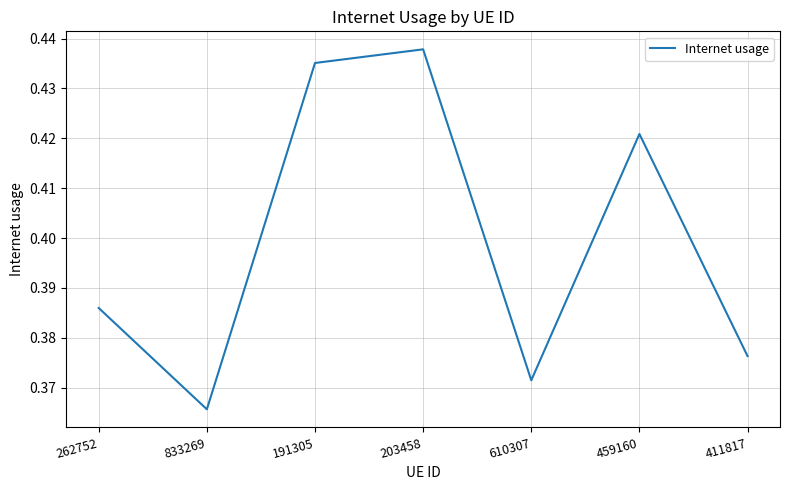

Where is the first local maximum?

203458